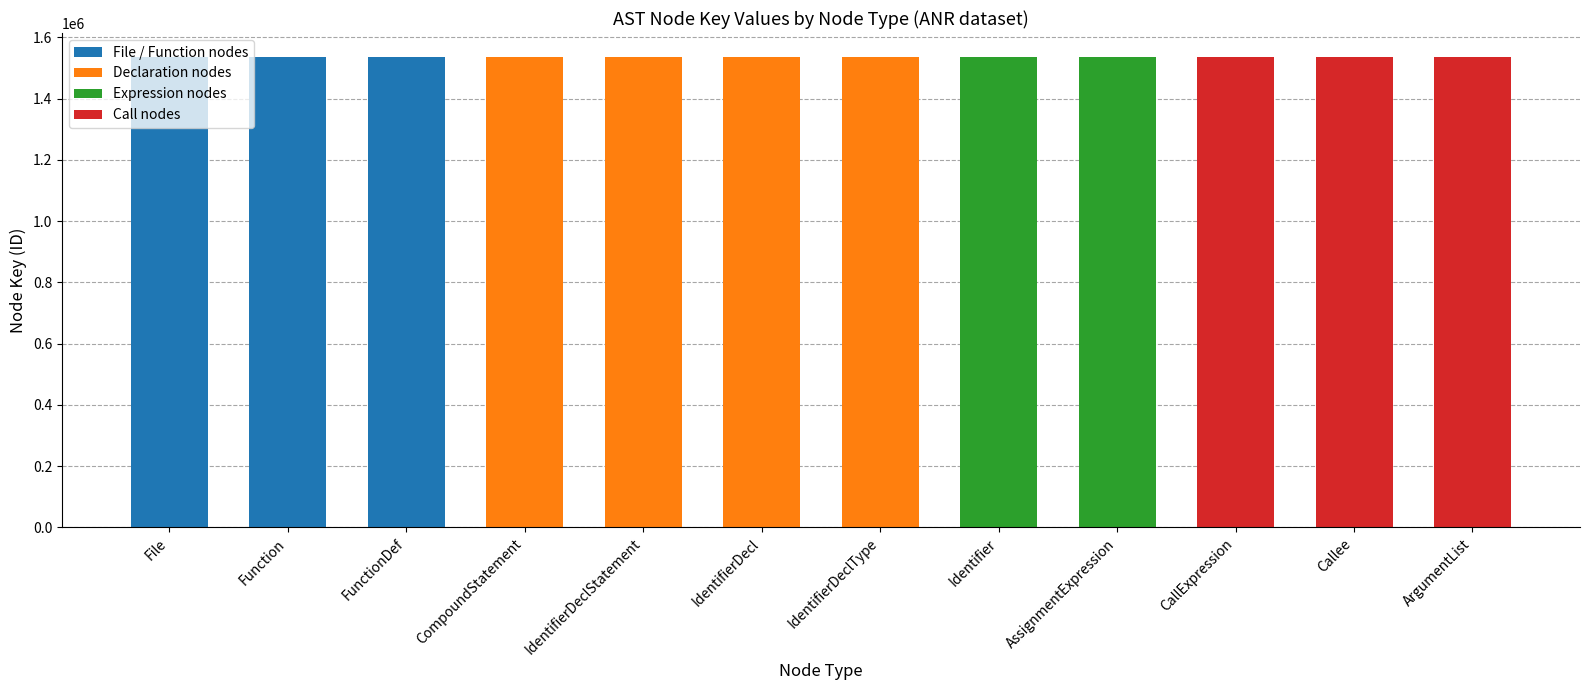

What is the smallest value displayed?

1537619